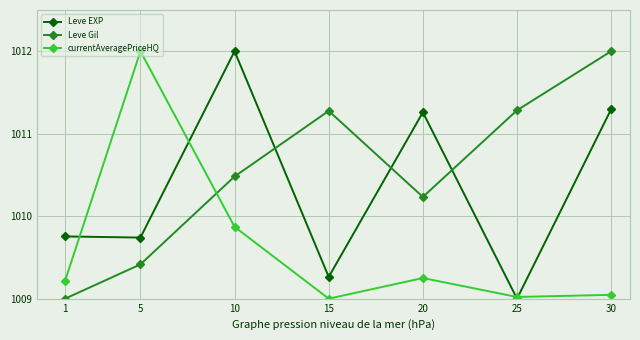

What is the difference between the highest and lowest values at 1?

0.8